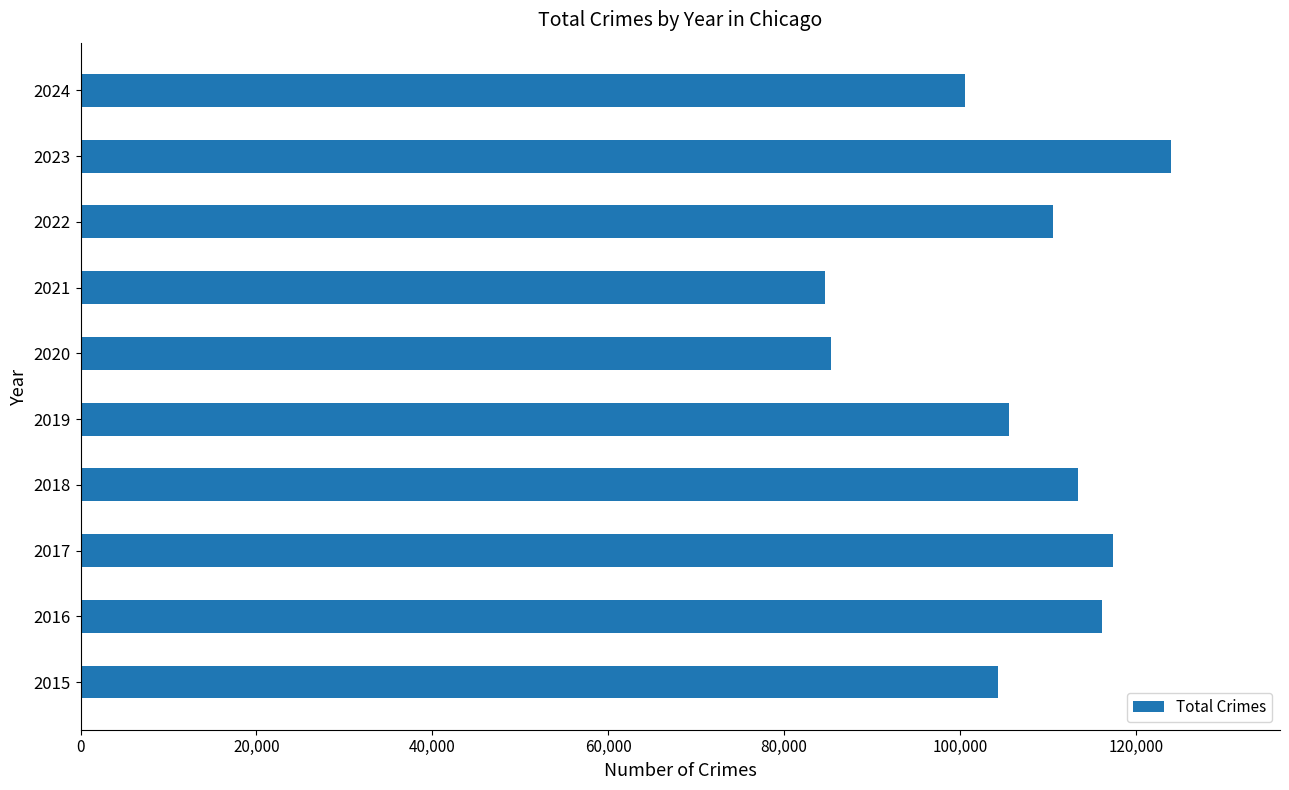

Count the number of data series in this chart.

1